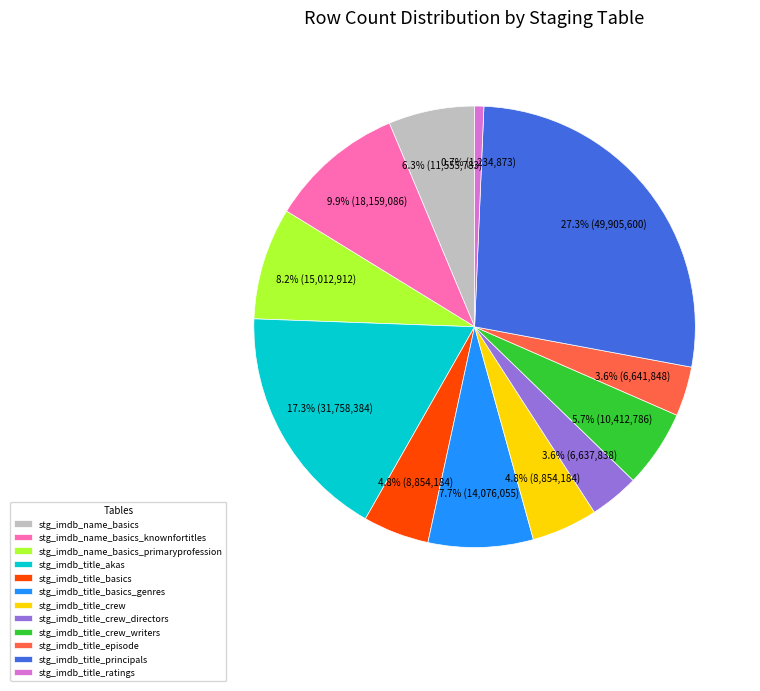

To the nearest percent, what portion does stg_imdb_title_episode represent?

4%